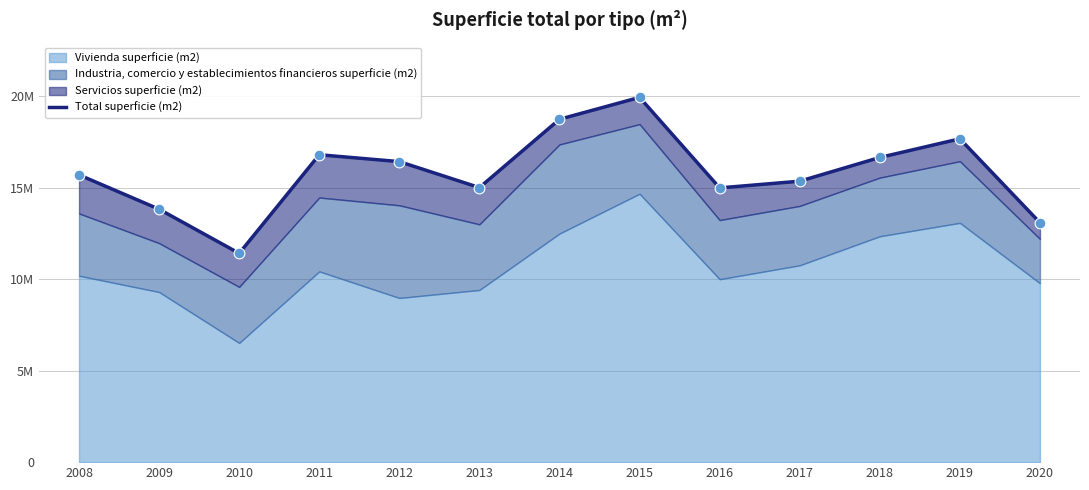

What is the ratio of the value at 2018 to the value at 2011?

1.0